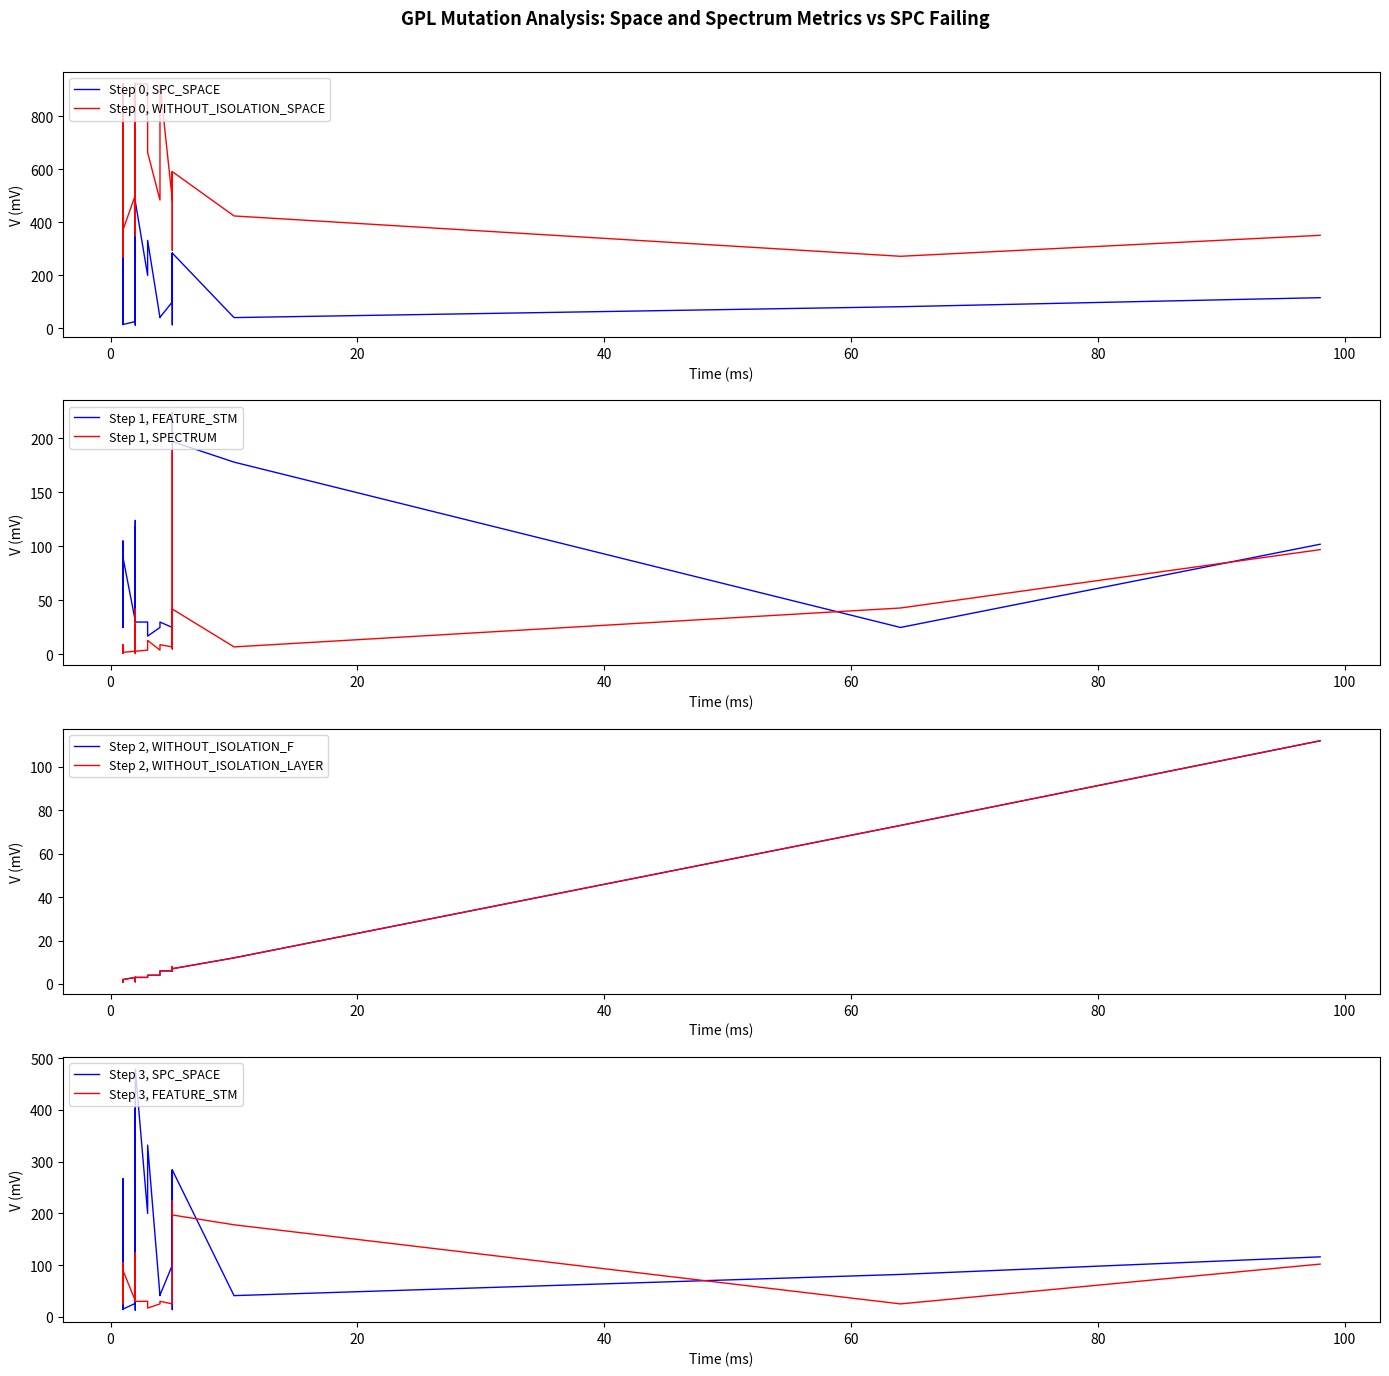

What is the highest value of the WITHOUT_ISOLATION_LAYER series?

112